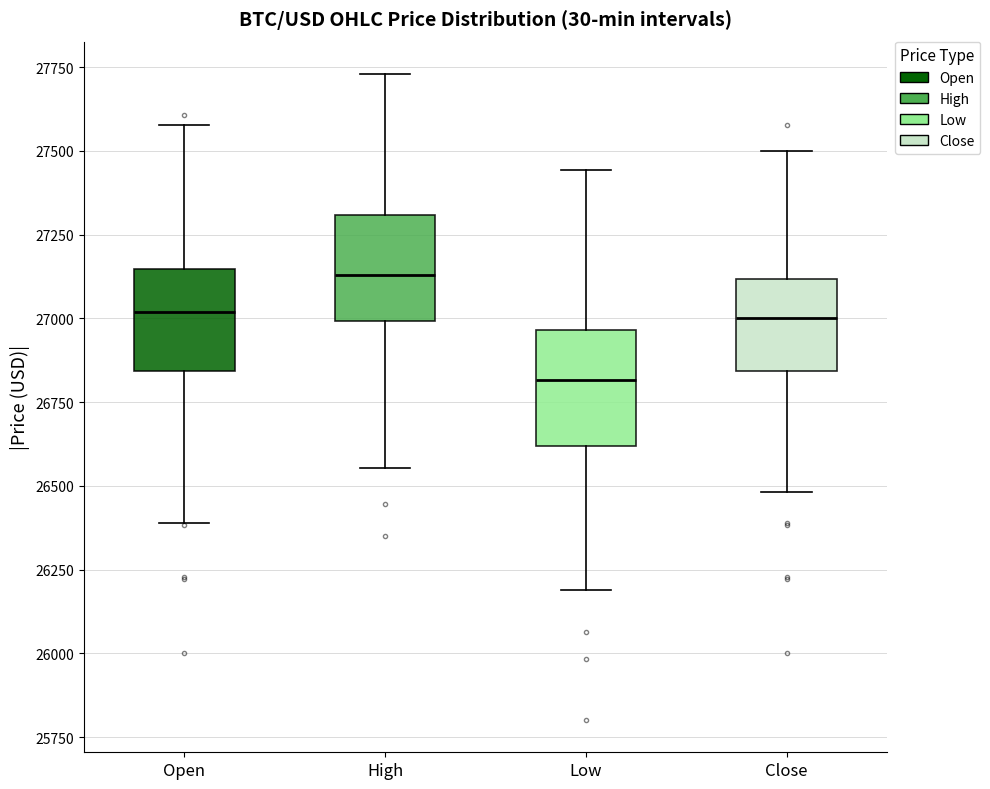

Reading left to right, transcribe this box plot: for each box, give where its median line is, the range the box spans, and where its two whiskers end, as read against the y-axis. The values are not printed on the chart, so give them approximately, as read against the axis.

Open: median 27000, box 26850 to 27150, whiskers 26400 to 27600
High: median 27150, box 27000 to 27300, whiskers 26550 to 27750
Low: median 26800, box 26600 to 26950, whiskers 26200 to 27450
Close: median 27000, box 26850 to 27100, whiskers 26500 to 27500